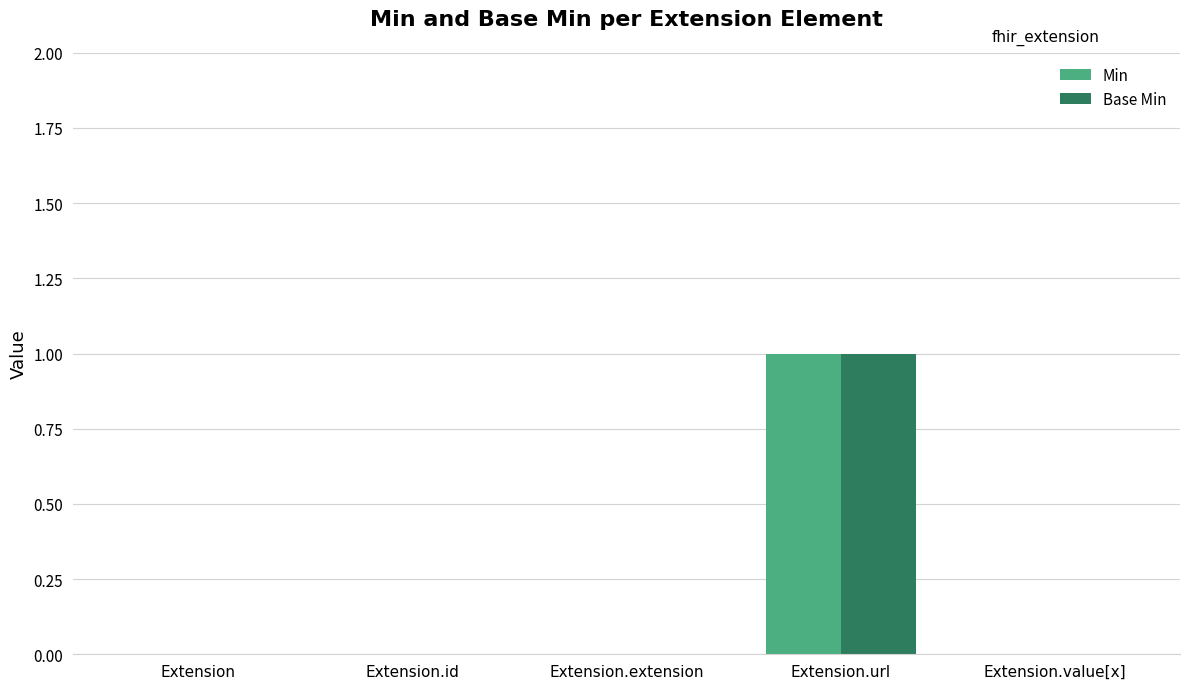

At which category does the chart reach its peak across all series?

Extension.url